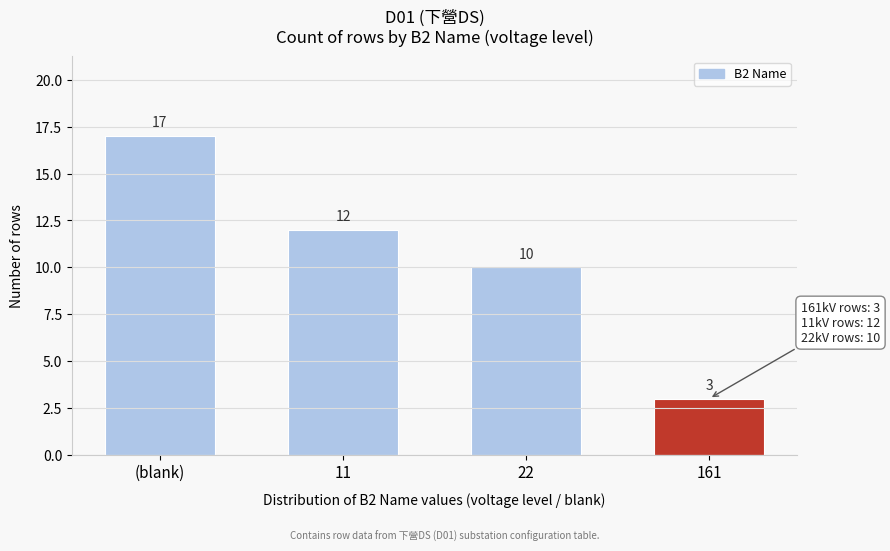

Reading left to right, list all the values displayed in this chart.

17	12	10	3